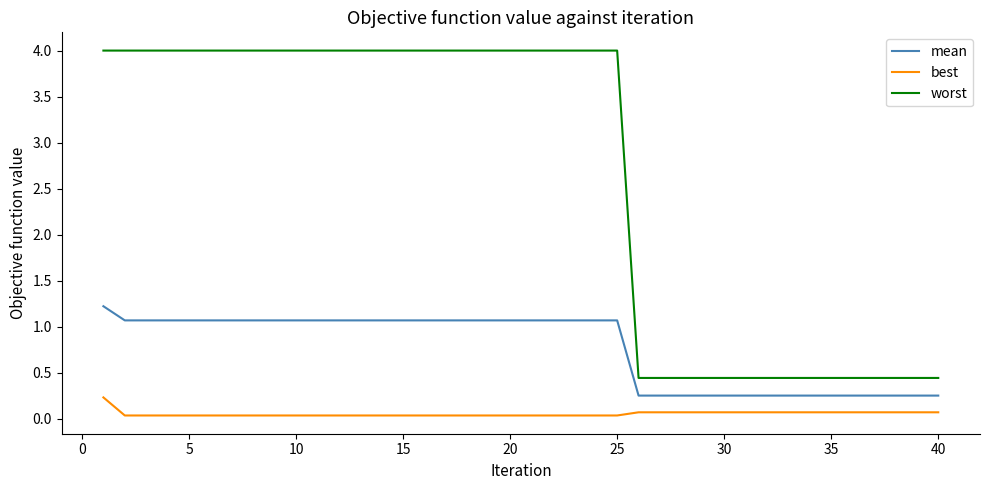

How many worst values are between 0 and 3?

15